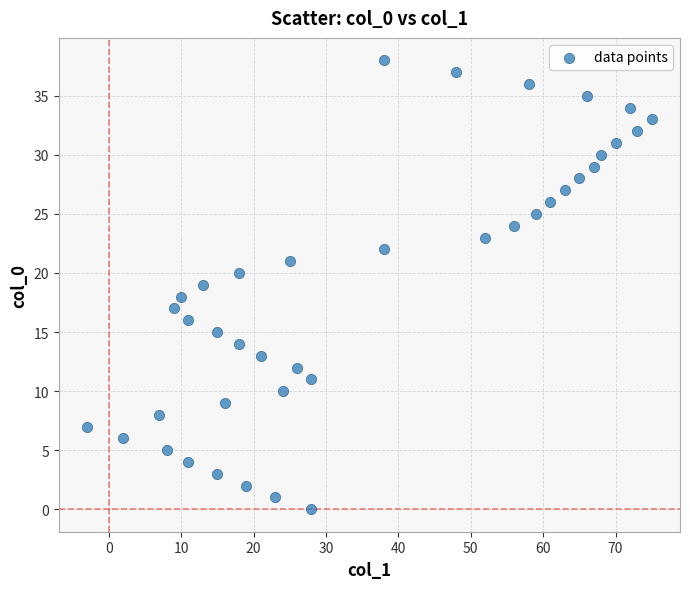

What is the range of X values (max minus min)?

78